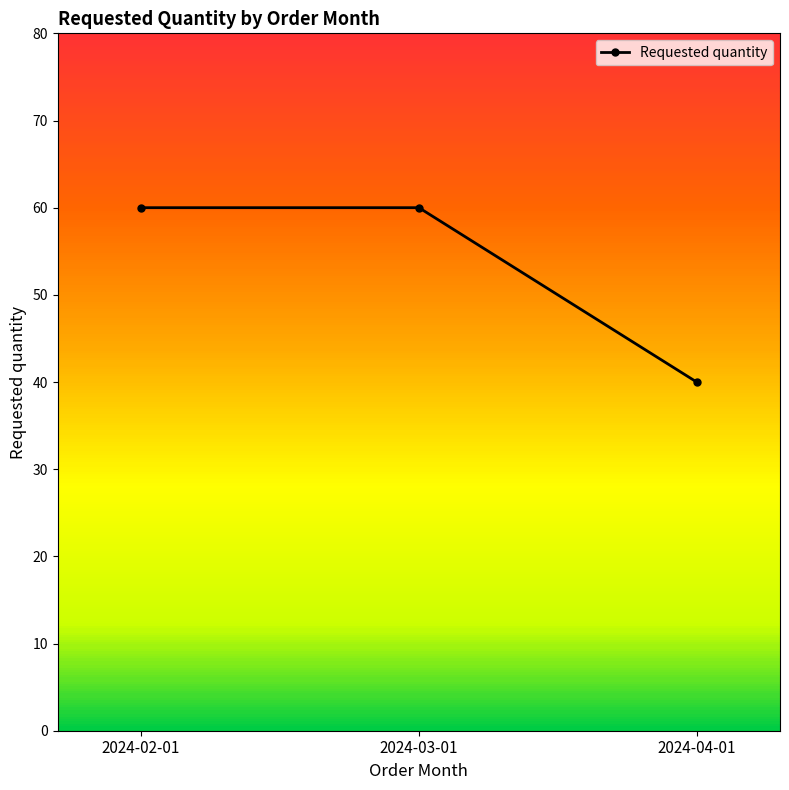

How many lines are shown in the chart?

1